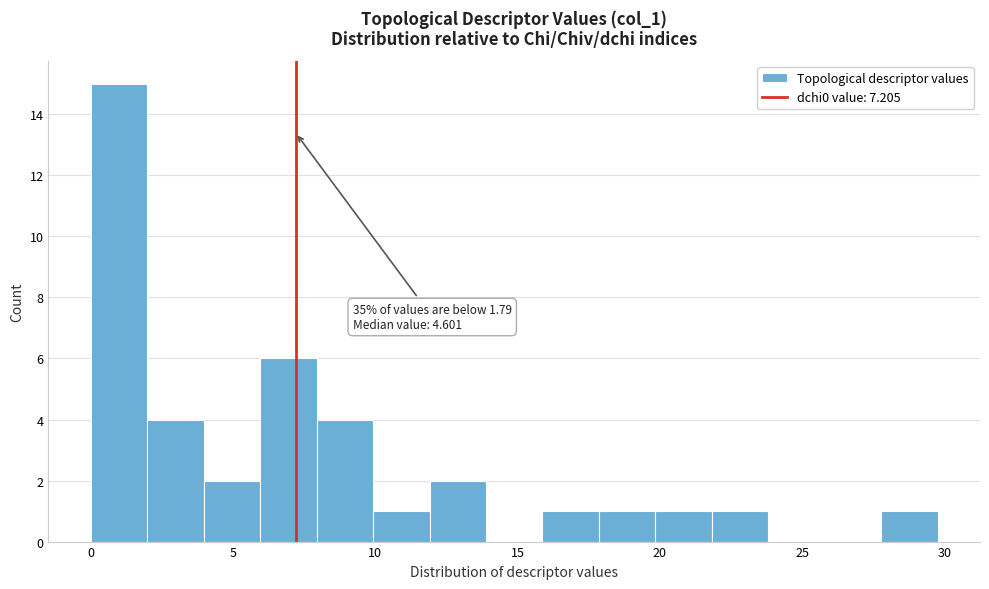

Around what value on the x-axis is the tallest bar? Give the approximate position of its centre, as read against the axis.

1.0